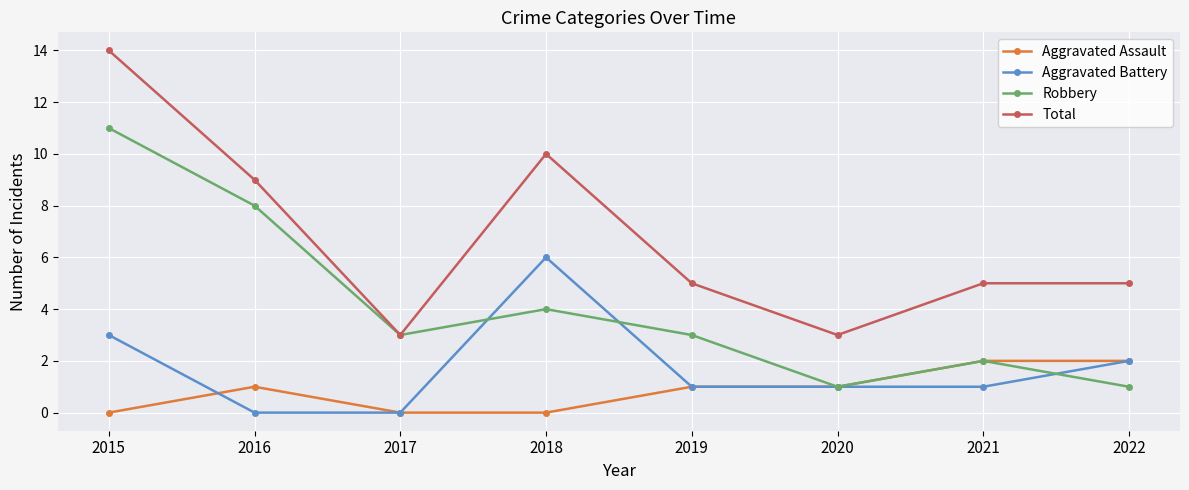

What is the greatest value displayed?

14